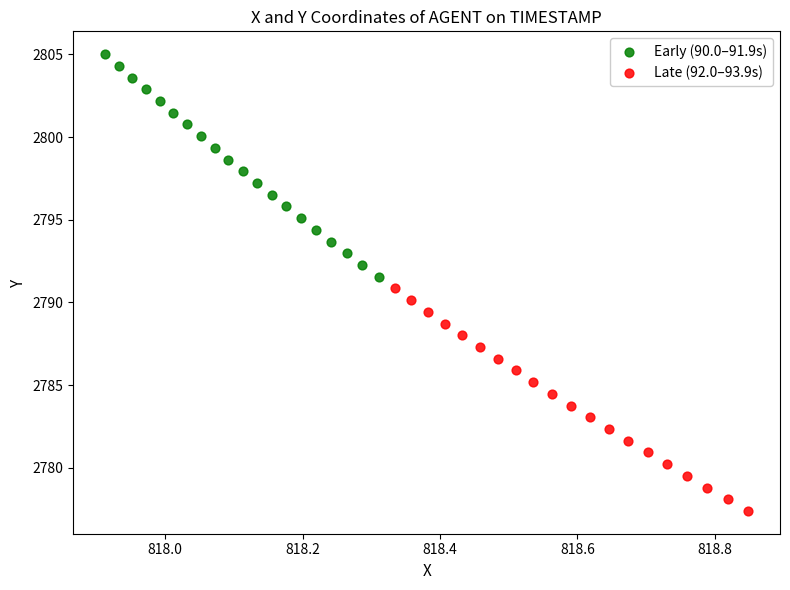

Which series reaches the maximum Y coordinate?

Early (90.0–91.9s)